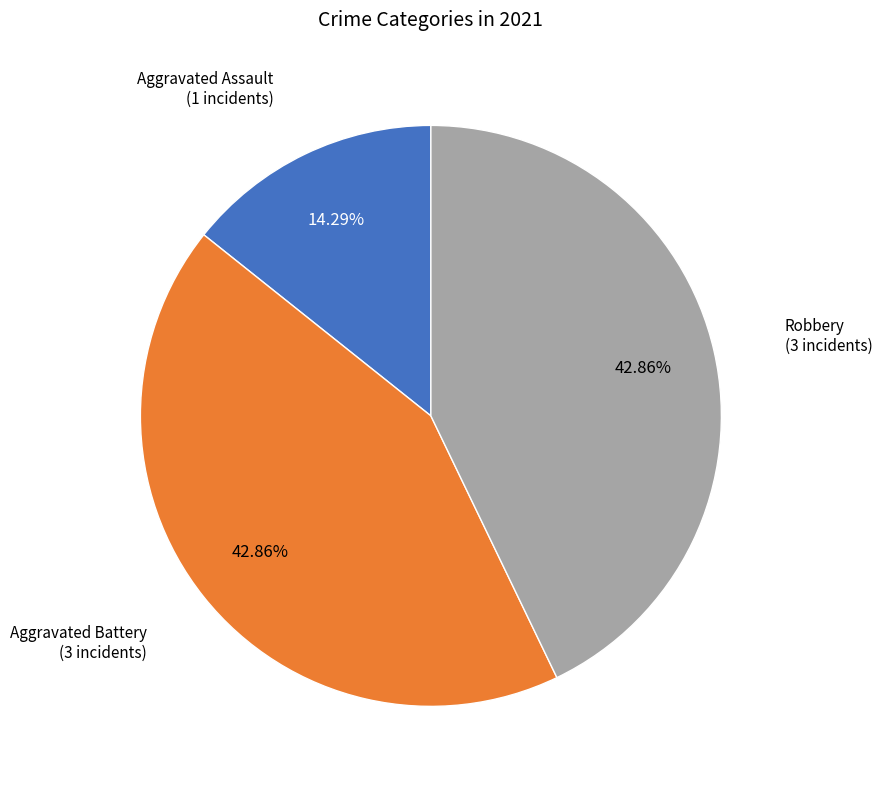

Is there any slice that represents more than half of the pie?

No